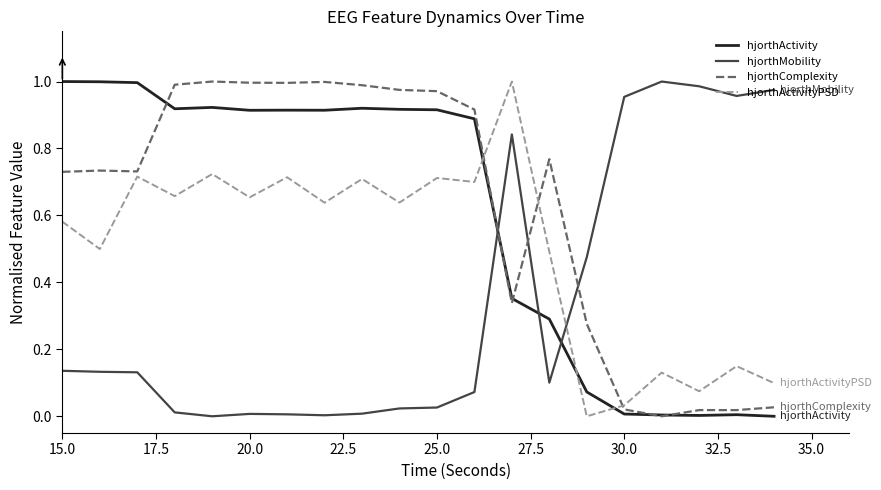

How many intersections are there between hjorthActivity and hjorthActivityPSD?

3